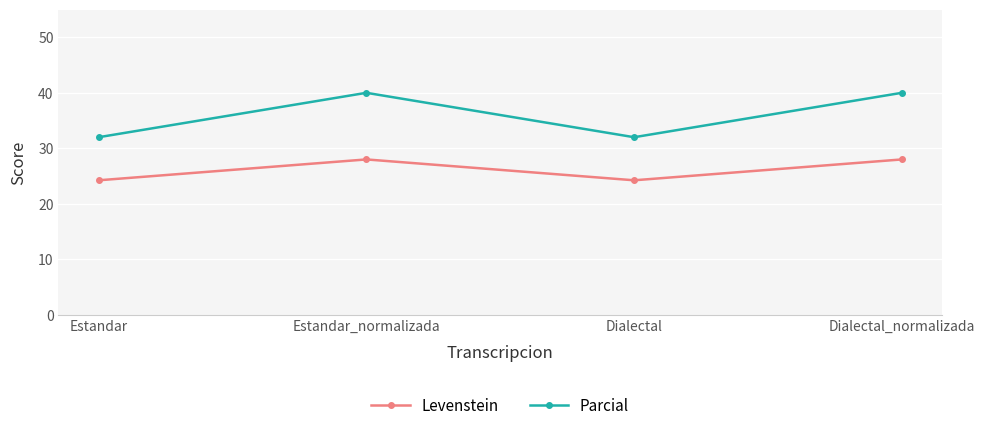

What is the minimum value shown in the chart?

24.2